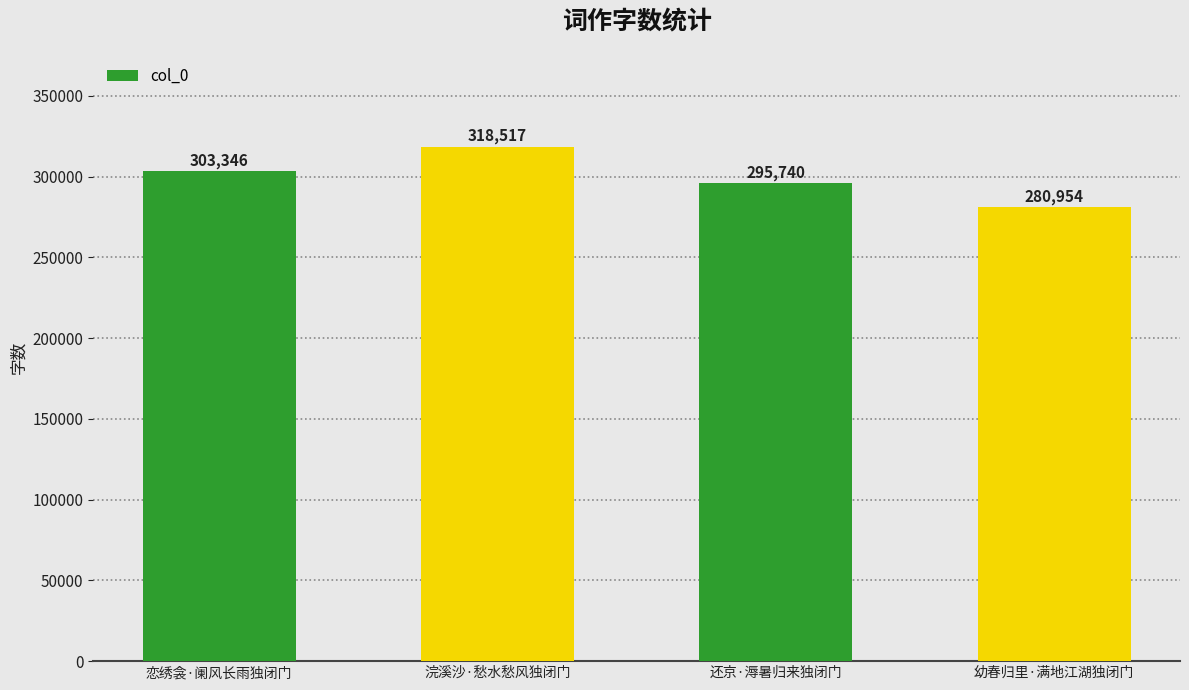

Does the chart contain any negative values?

No